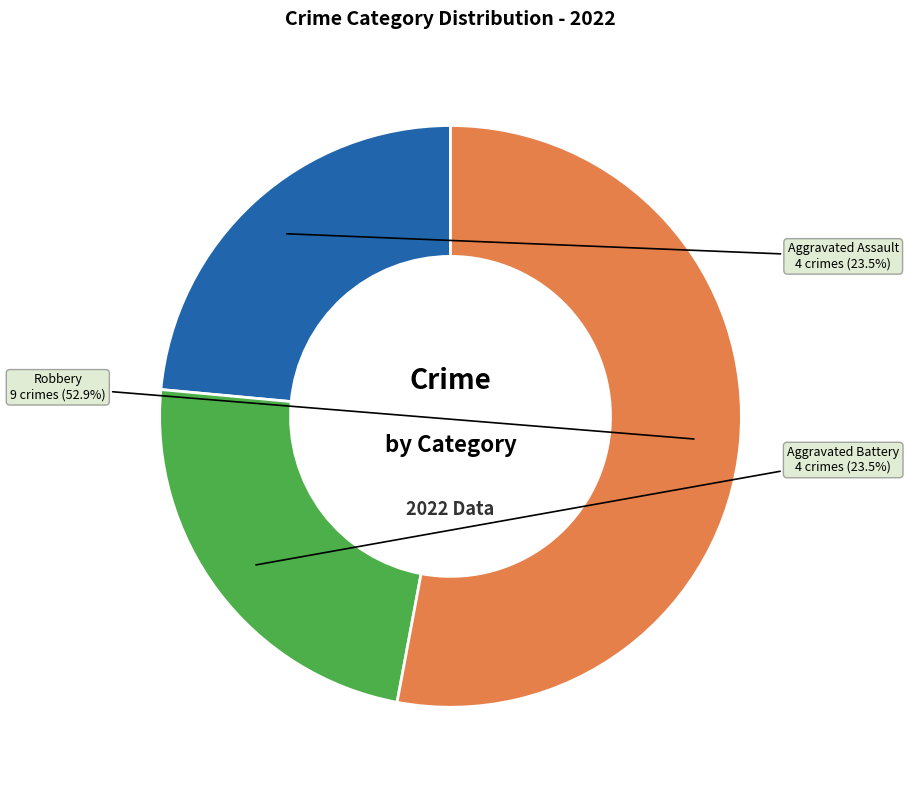

What percentage is NOT represented by Aggravated Assault?

76.5%